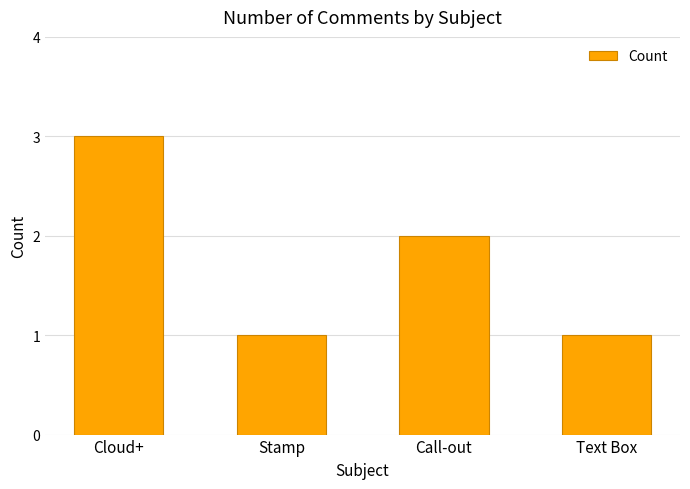

What is the label of the 2nd bar from the right?

Call-out